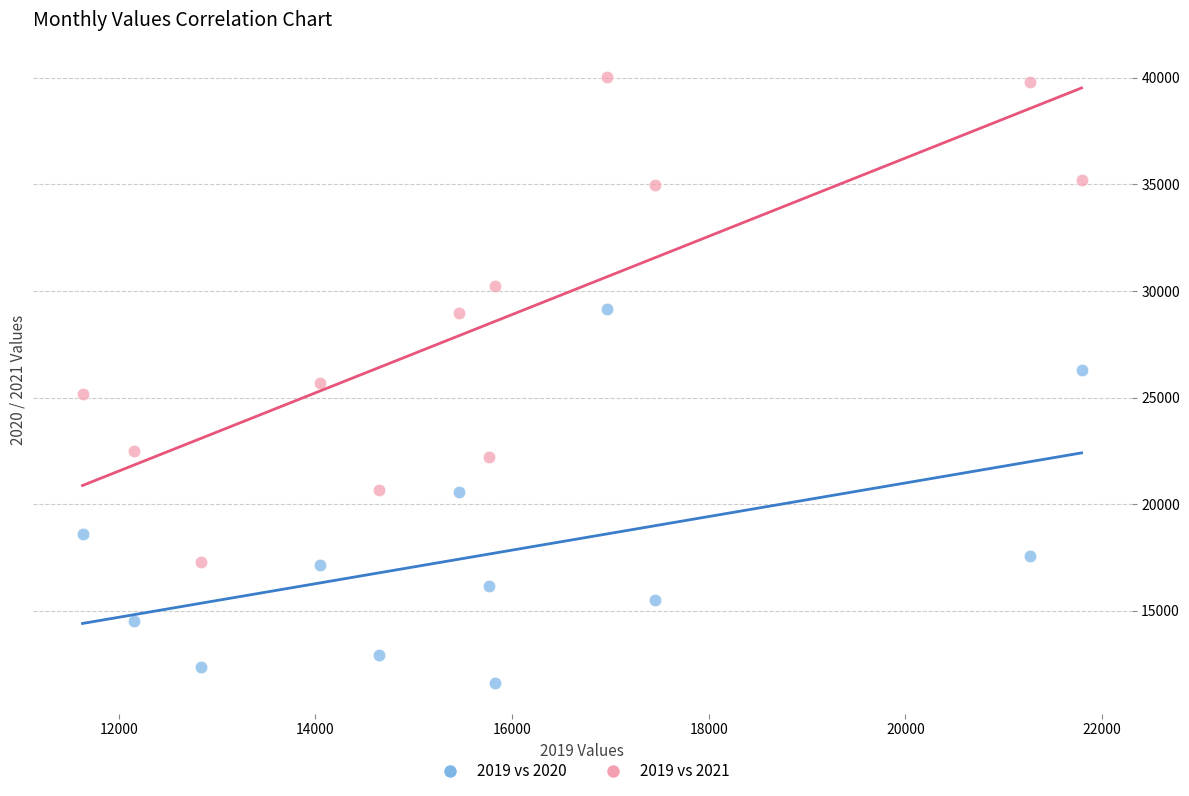

Which series contains the highest Y value?

2019 vs 2021